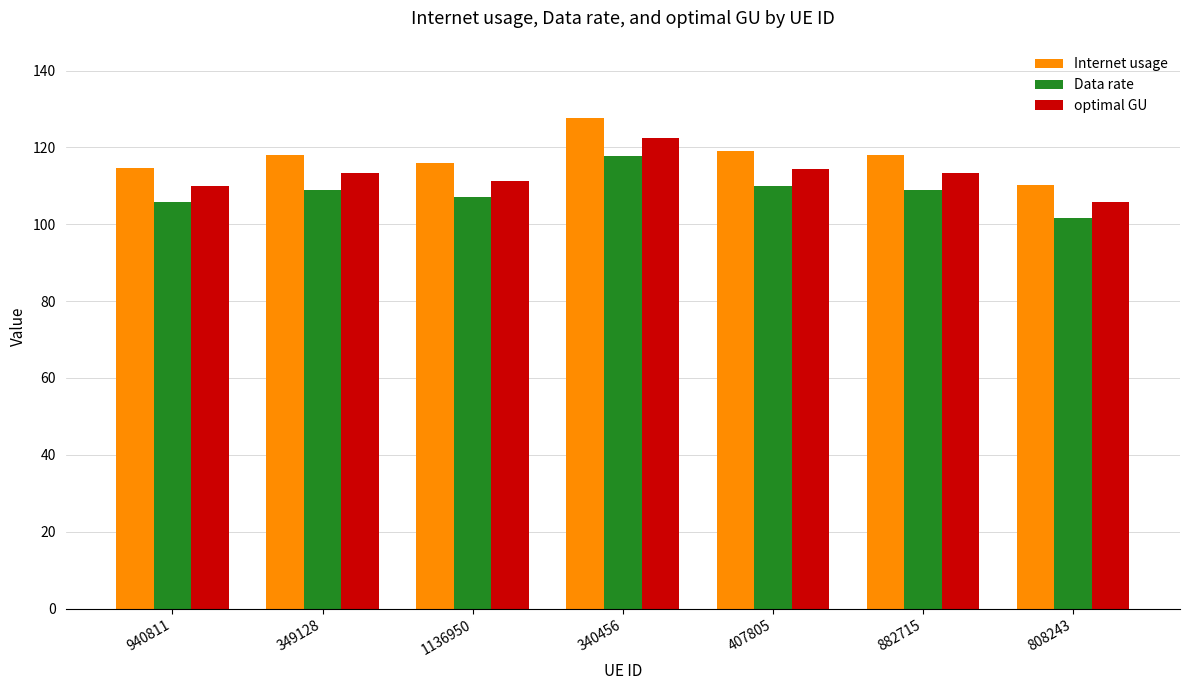

Rank the series by their maximum value, from lowest to highest.

Data rate, optimal GU, Internet usage